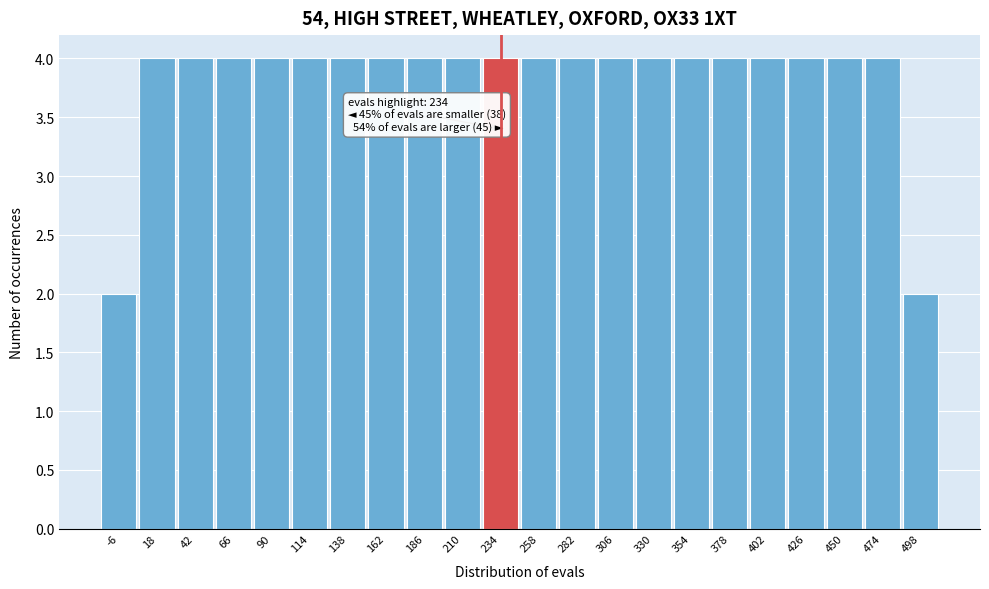

Reading left to right, transcribe all the data shown in this chart.

2	4	4	4	4	4	4	4	4	4	4	4	4	4	4	4	4	4	4	4	4	2